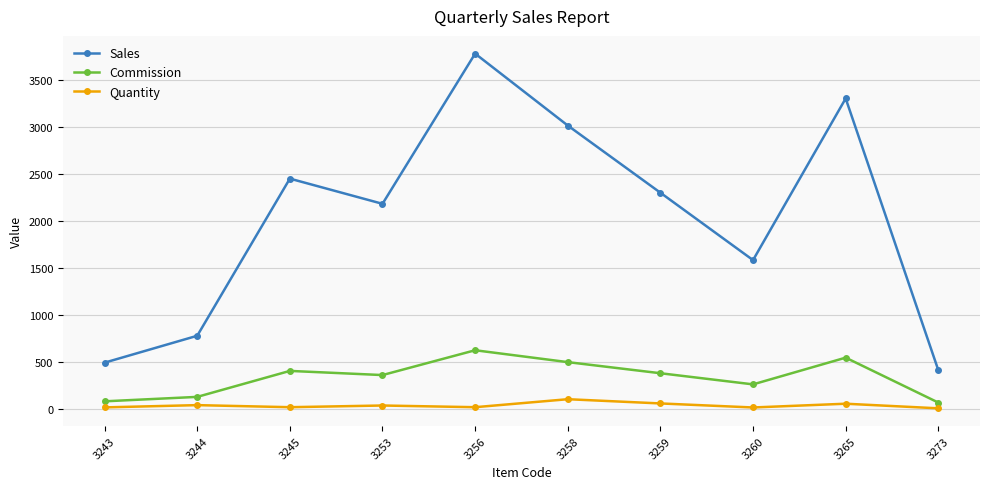

What is the maximum value for Quantity?

104.0